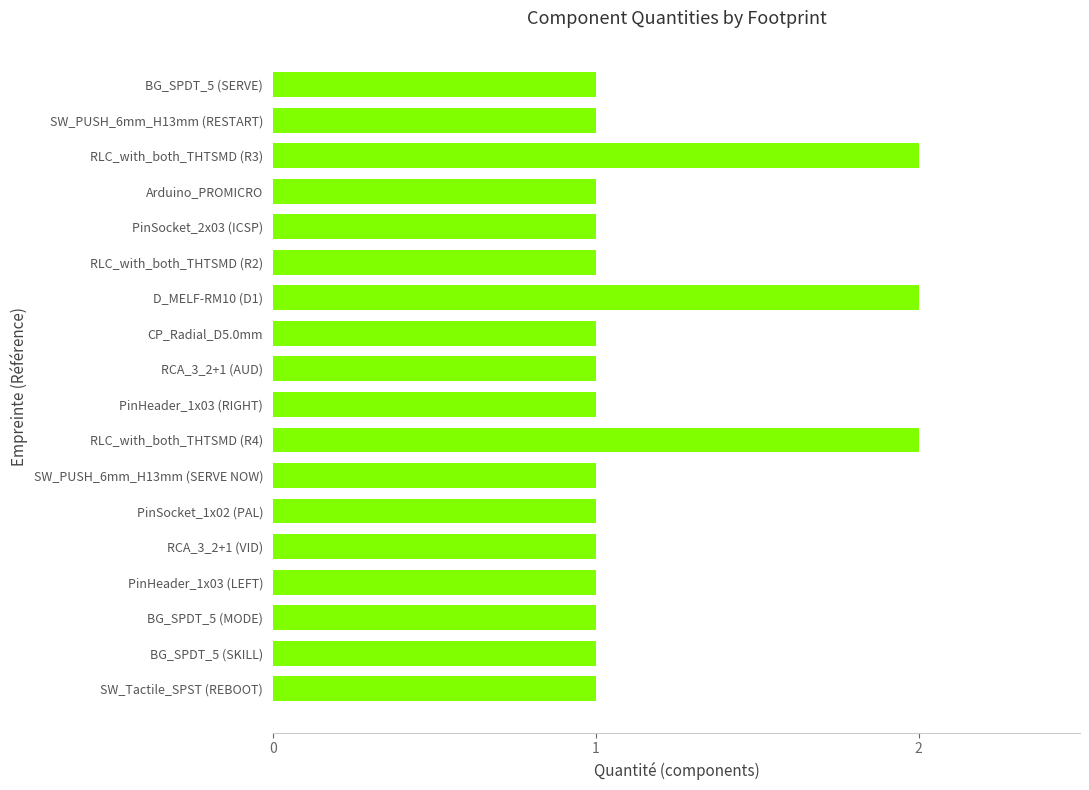

What is the sum of all values?

21